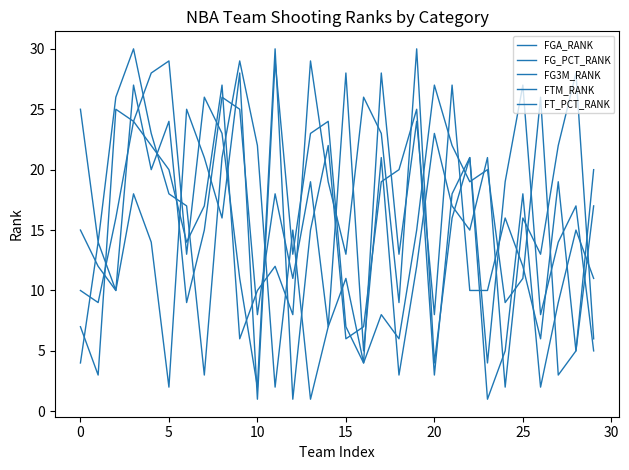

How many interior local valleys does the FT_PCT_RANK series have?

9